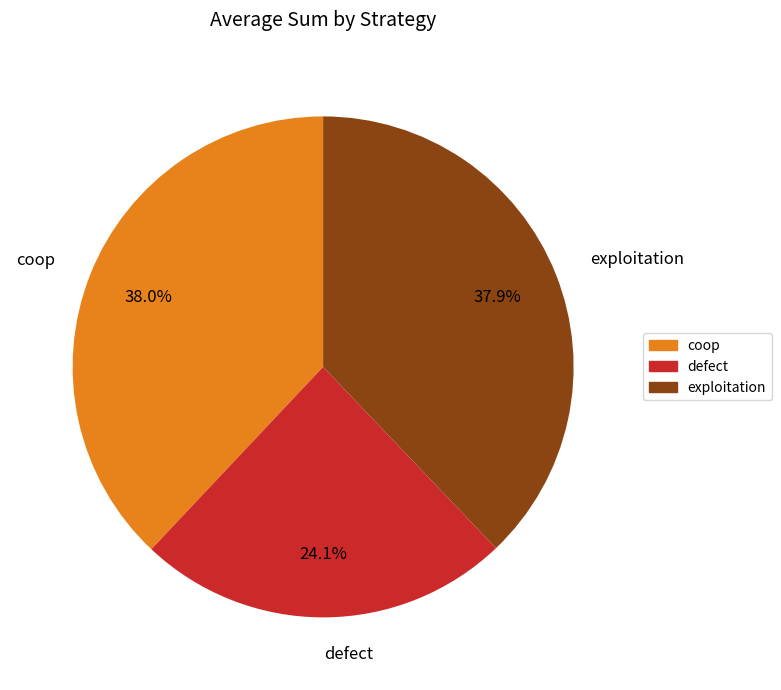

How many segments does this pie chart have?

3